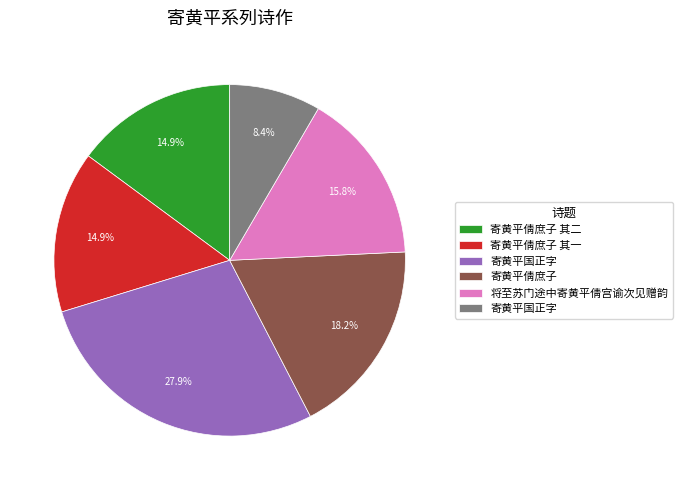

How many segments does this pie chart have?

6